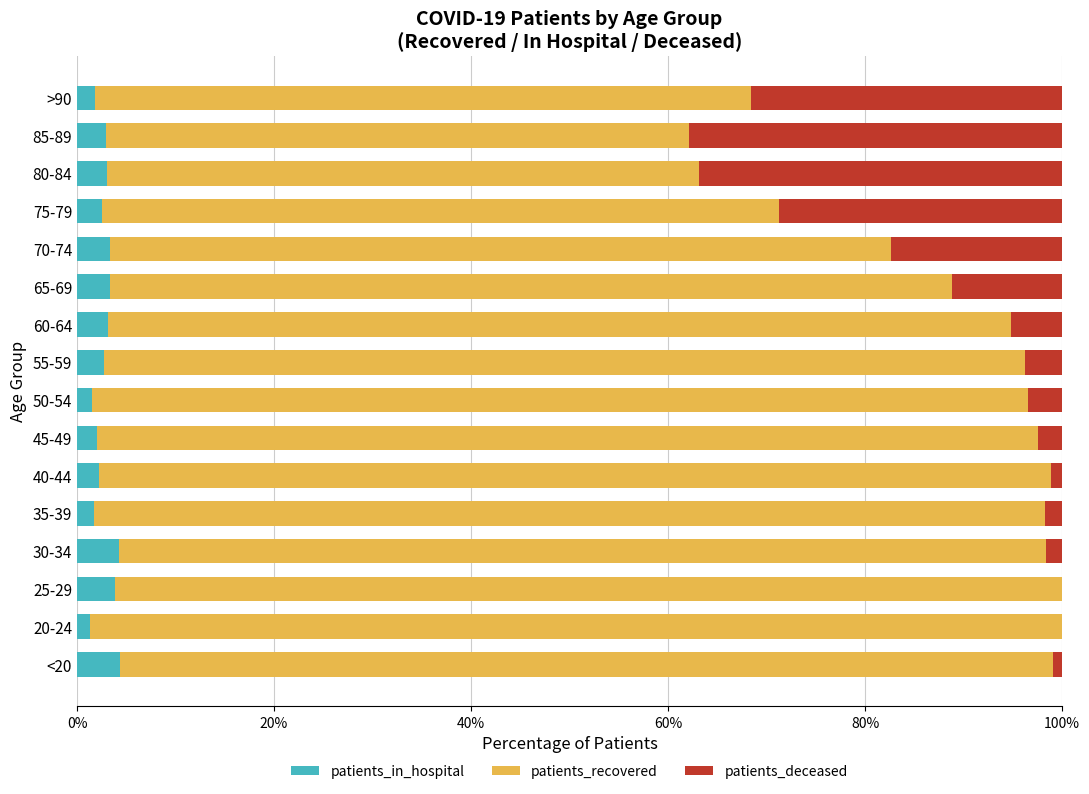

The value of patients_in_hospital at 70-74 is 3.3. True or false?

True